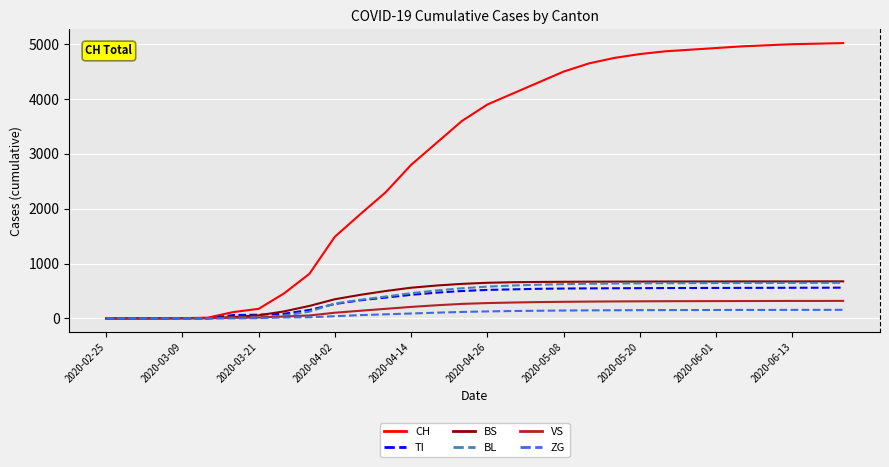

Which series has the largest range (max minus min)?

CH